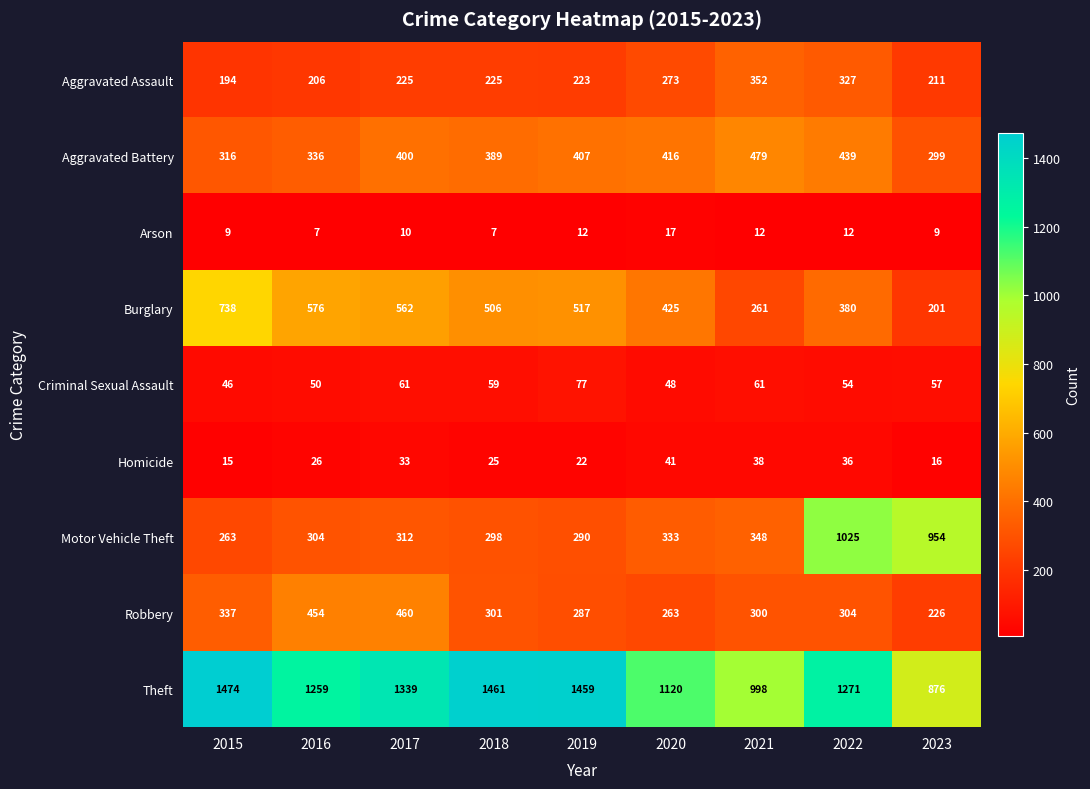

What is the average value of the Motor Vehicle Theft series?

459